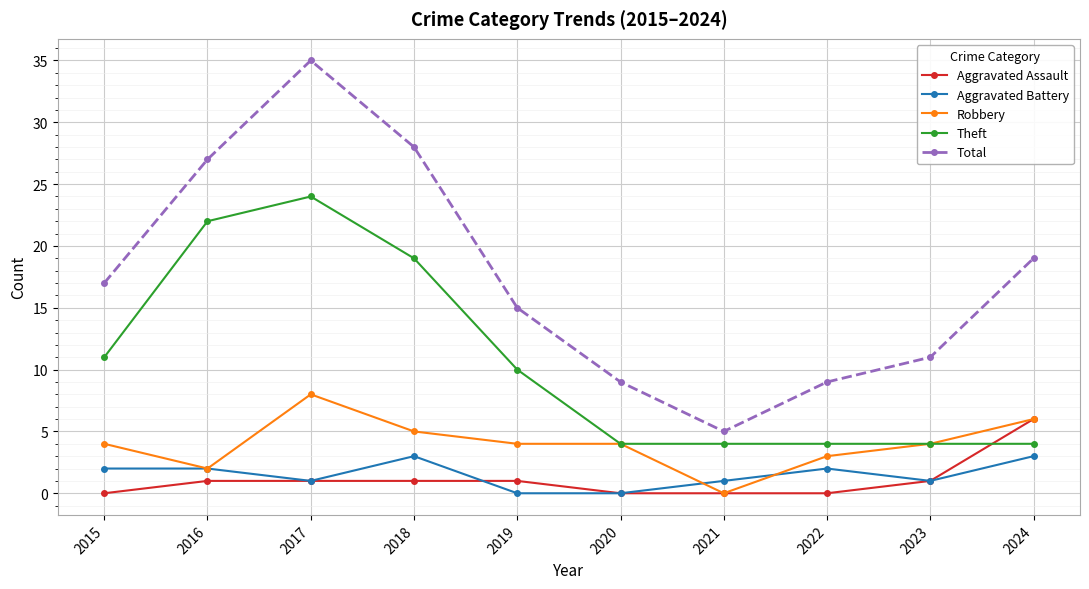

Is this an area chart (filled region under the line)?

No